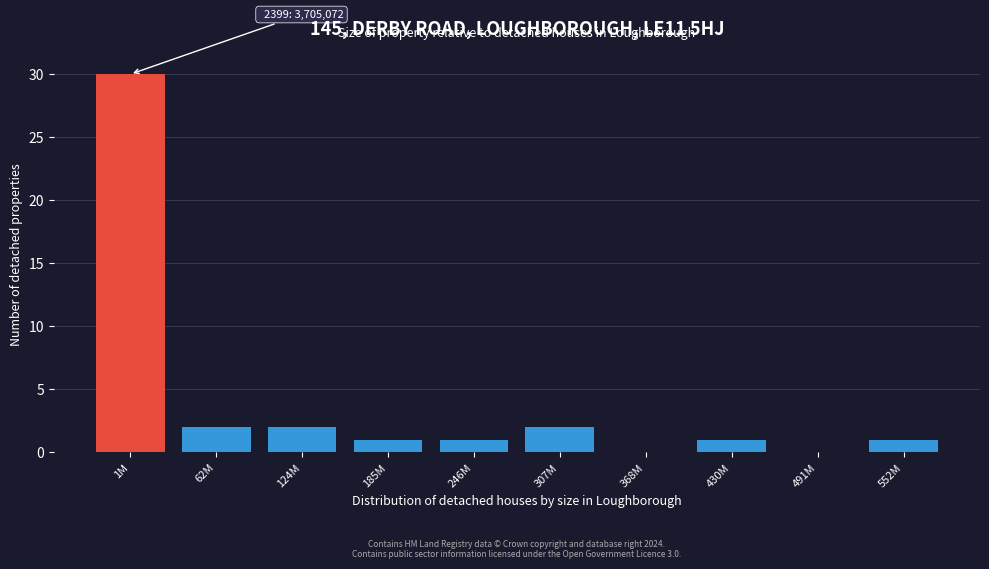

Reading left to right, list all the values displayed in this chart.

1M=30	62M=2	124M=2	185M=1	246M=1	307M=2	368M=0	430M=1	491M=0	552M=1